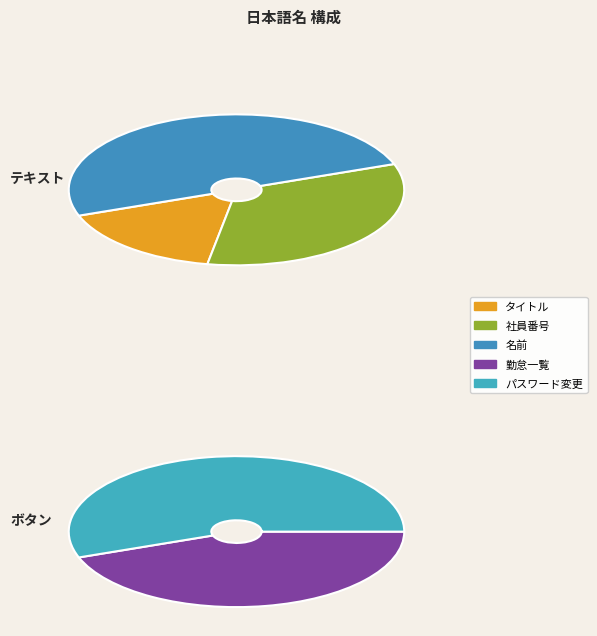

What is the change in value from 社員番号 to パスワード変更?

+3